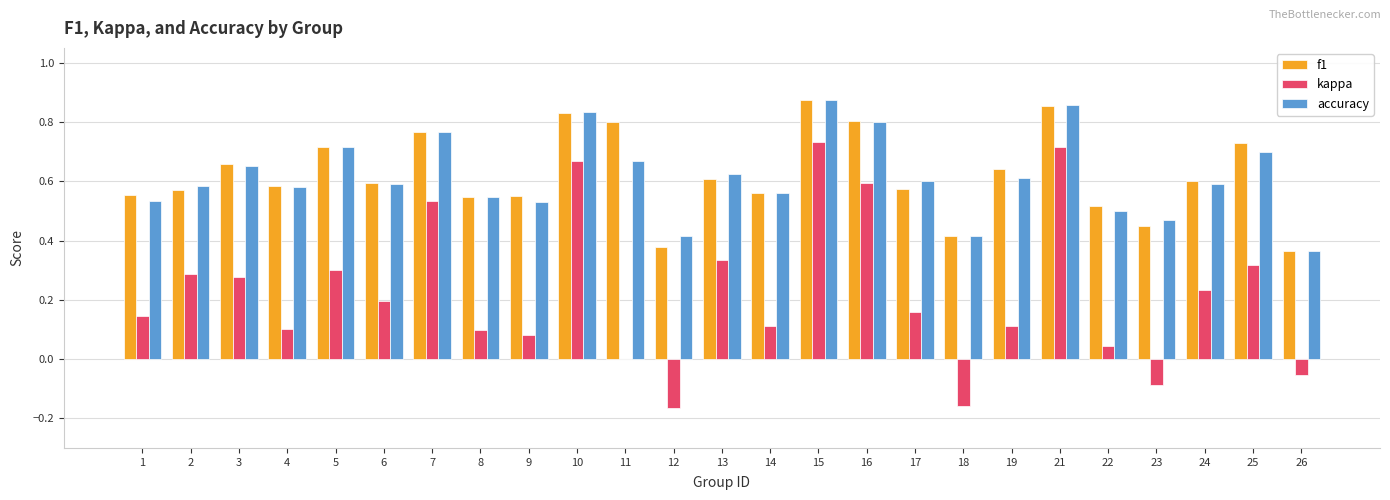

Where is kappa nearest to the value 0?

11